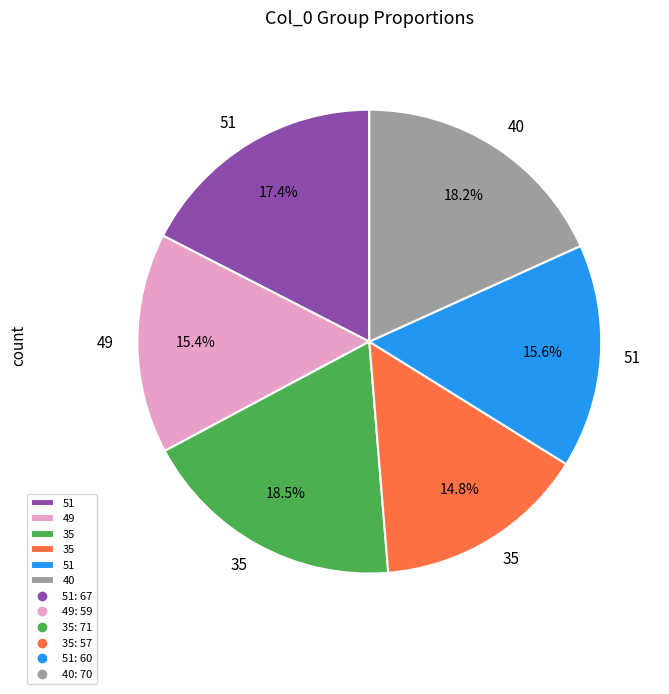

Does any single category account for the majority?

No